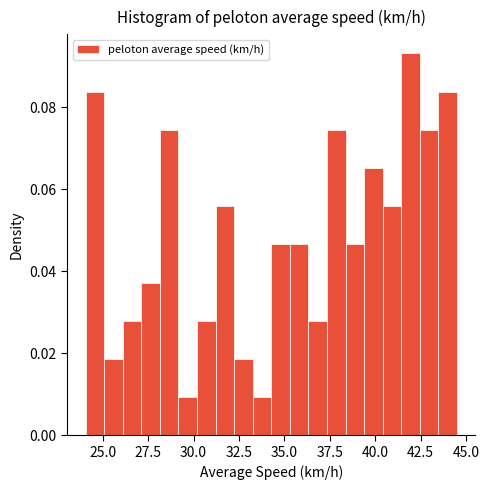

Around what value on the x-axis is the tallest bar? Give the approximate position of its centre, as read against the axis.

42.0